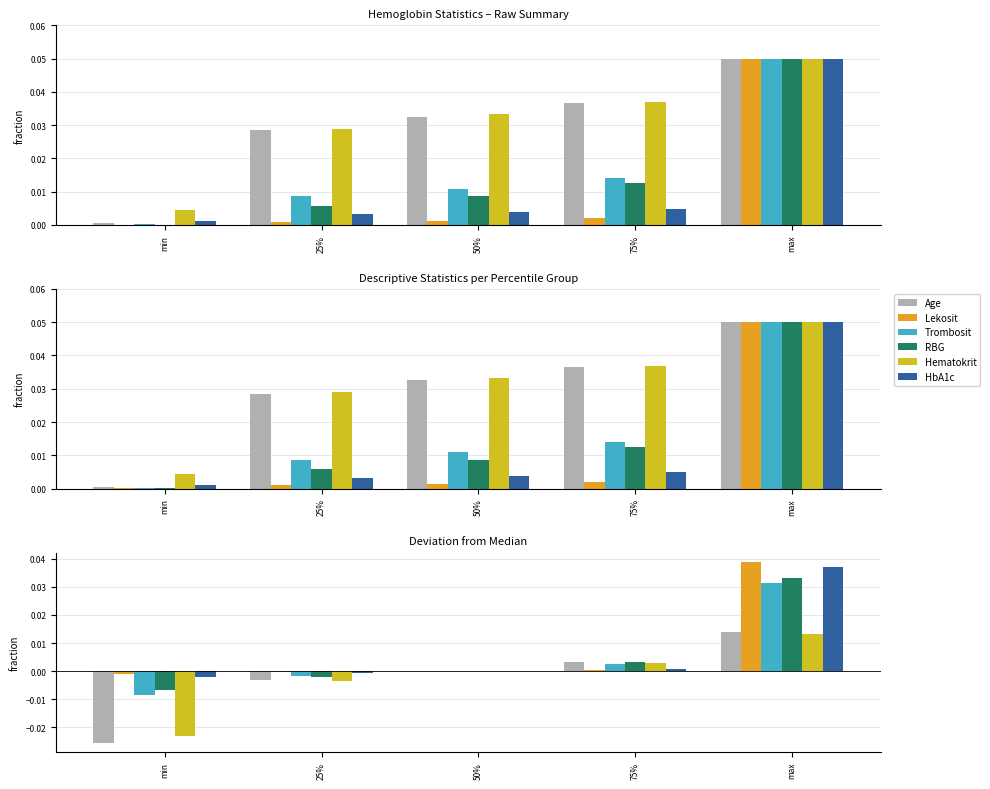

How many bars are there in each group?

6